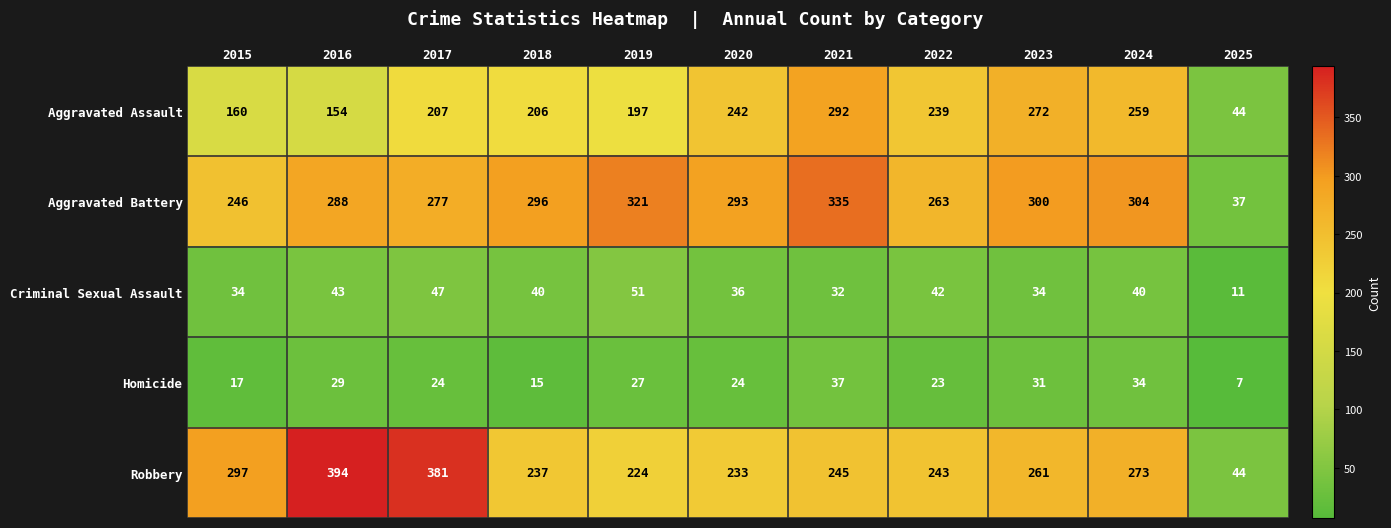

Which series changed the most between 2015 and 2017?

Robbery